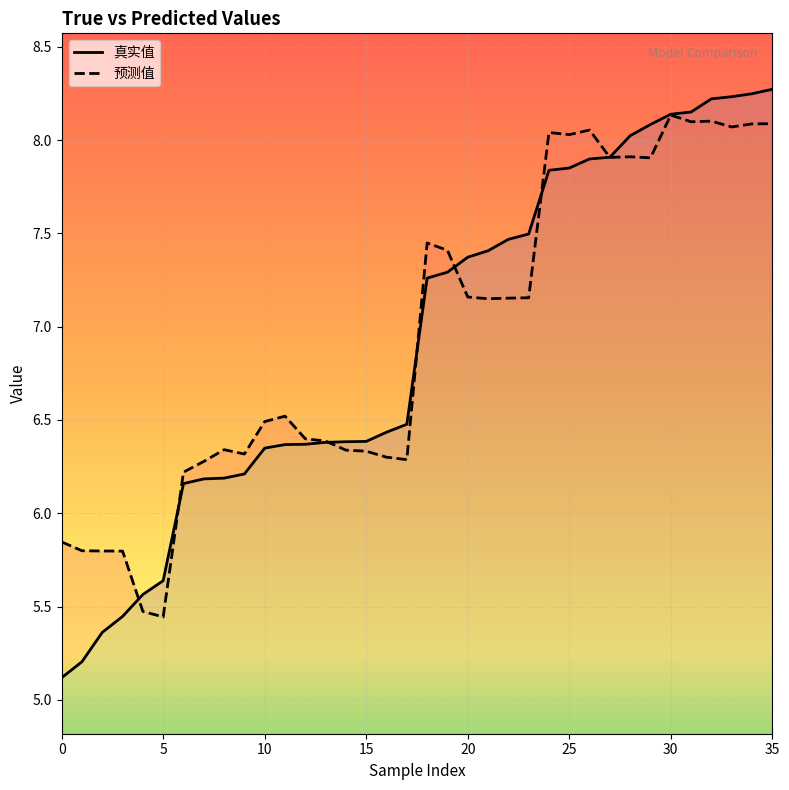

In 预测值, how many points are lower than both neighbors (excluding endpoints)?

9